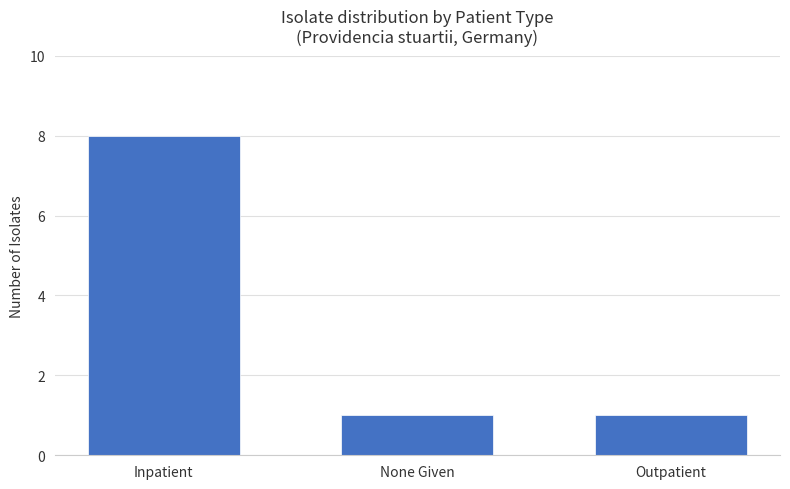

What is the label of the 1st bar from the right?

Outpatient